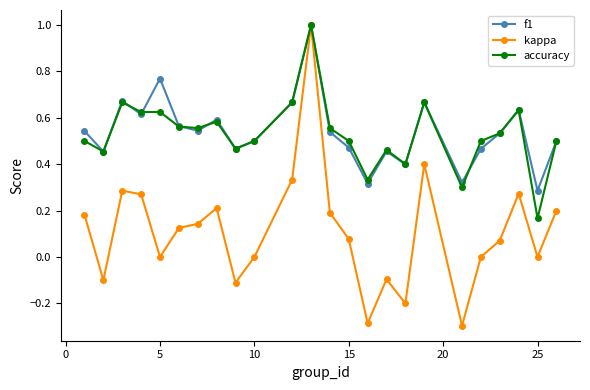

Which series has the largest range (max minus min)?

kappa